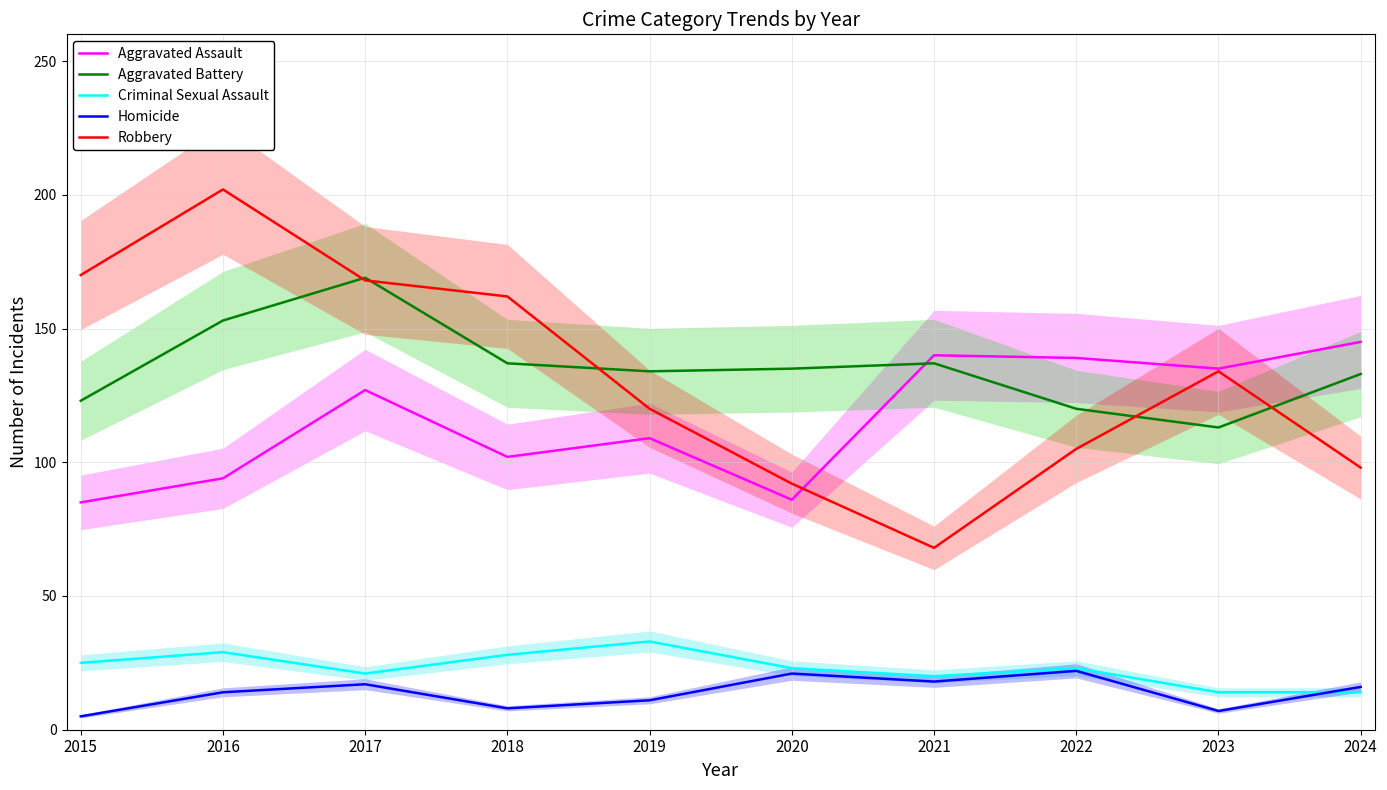

What is the value of the Robbery point at the 3rd from the left?

168